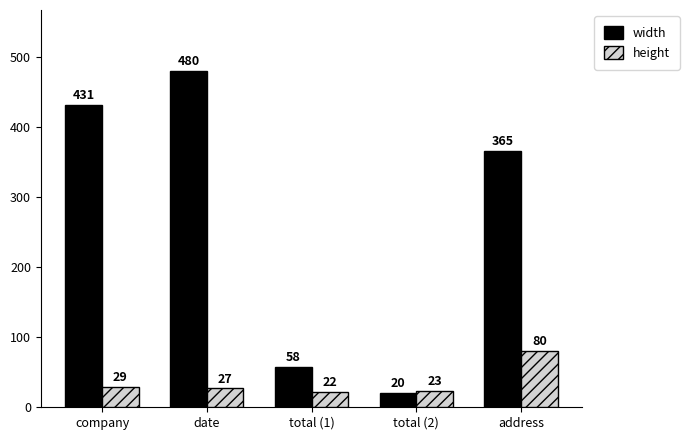

Which series has the largest range (max minus min)?

width